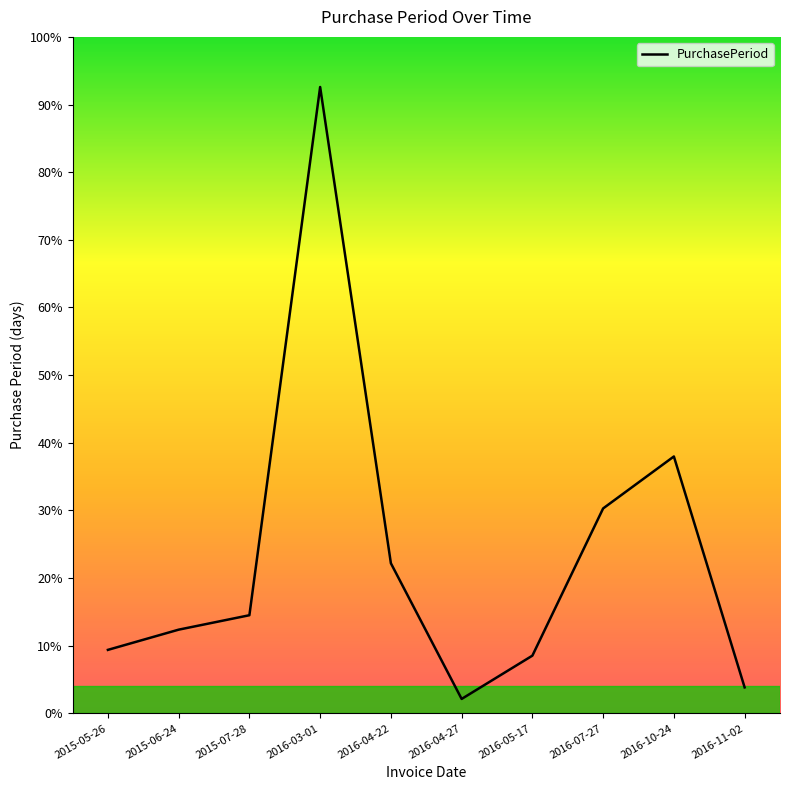

Does the chart have visible grid lines?

No